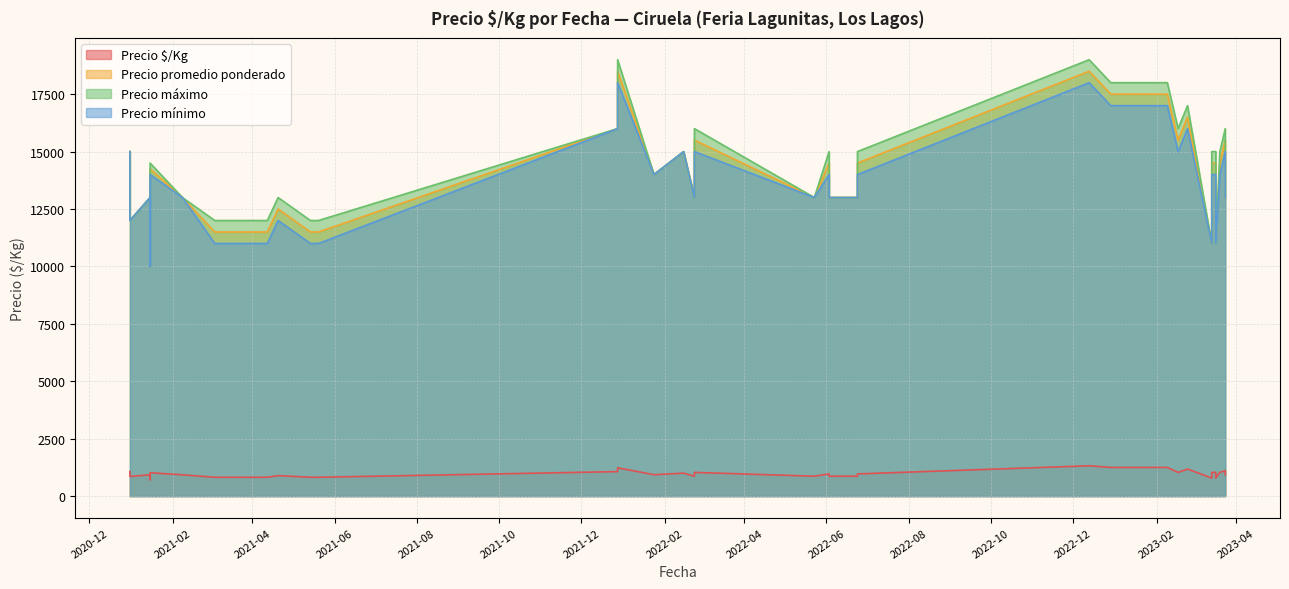

Which has a higher value, 2023-02-24 or 2021-01-15?

2023-02-24